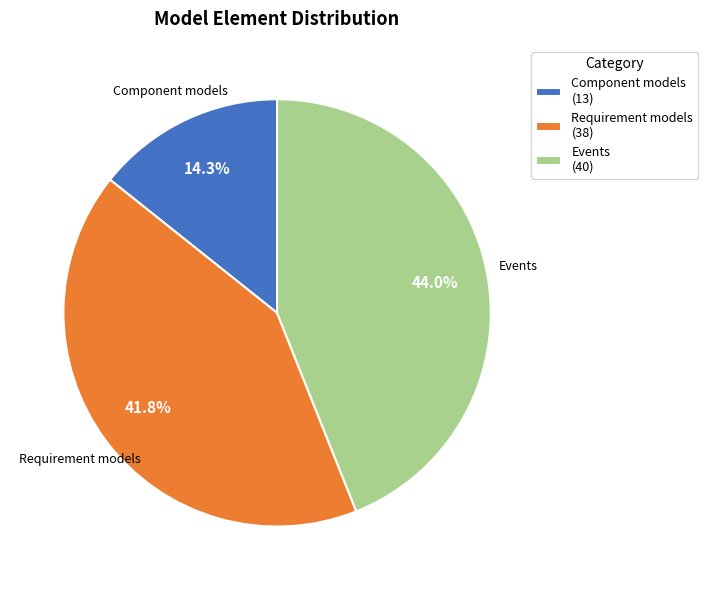

Is there a majority slice in this chart?

No